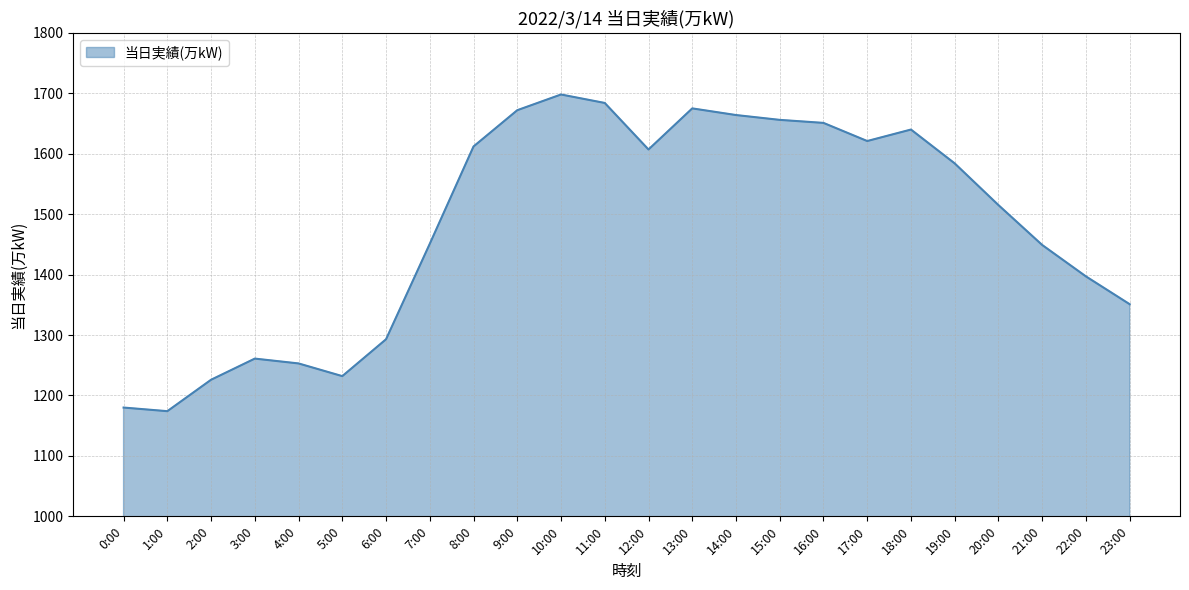

What is the maximum value shown in the chart?

1698